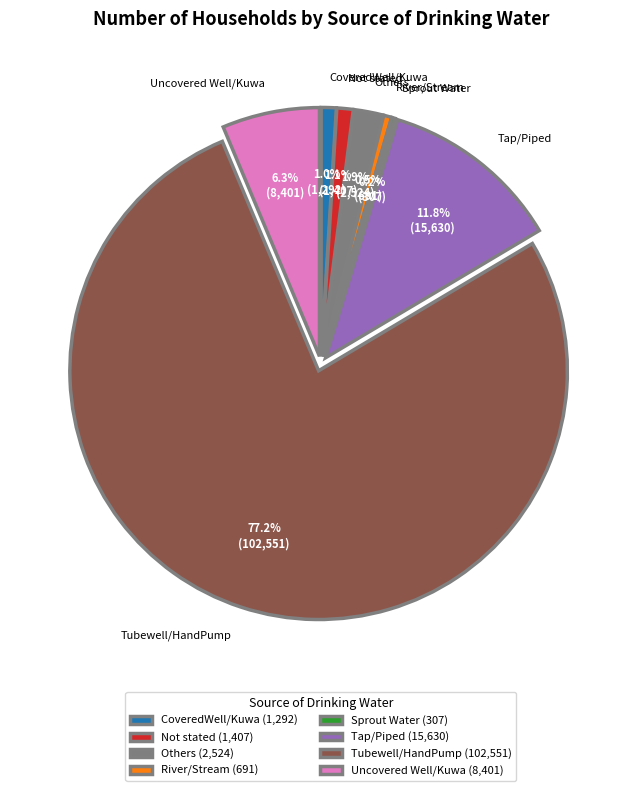

What is the change in value from Not stated to Tubewell/HandPump?

+101144